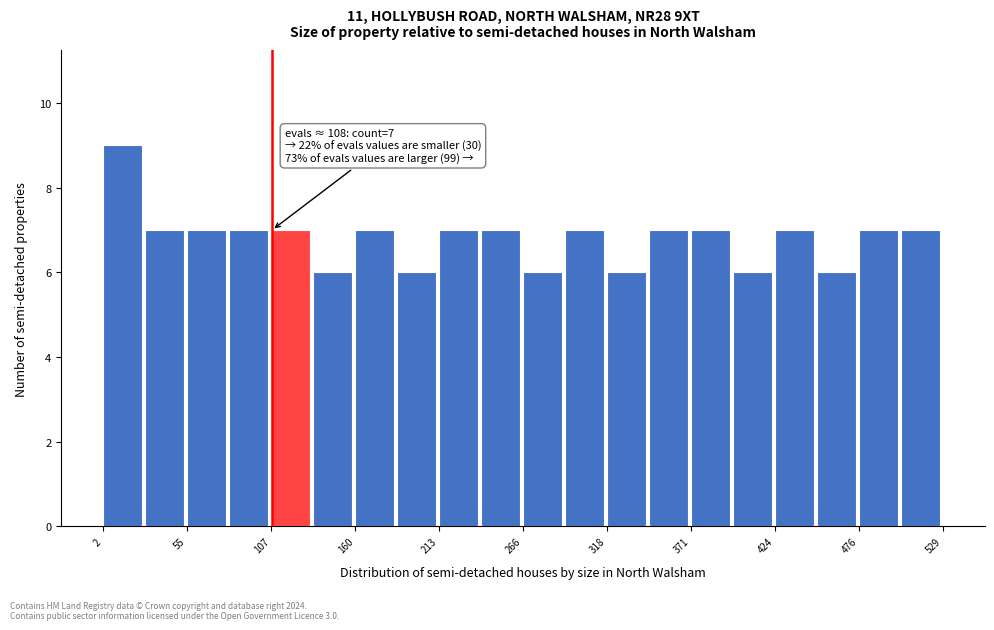

Read against the x-axis, roughly where is the centre of the tallest bar?

10